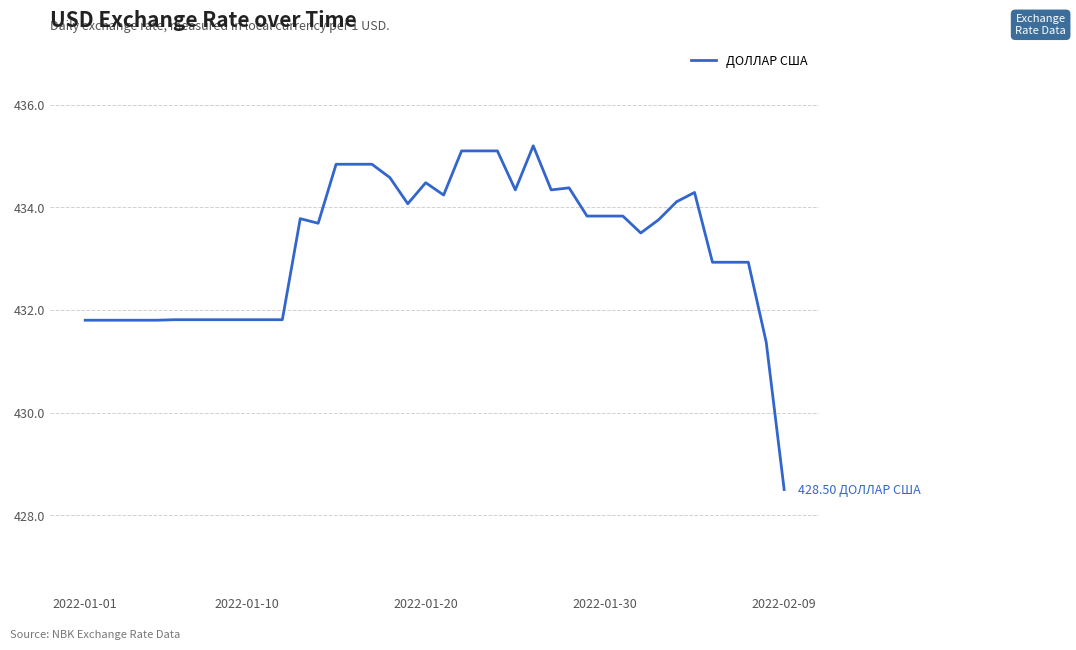

What is the difference between the maximum and minimum values?

6.7